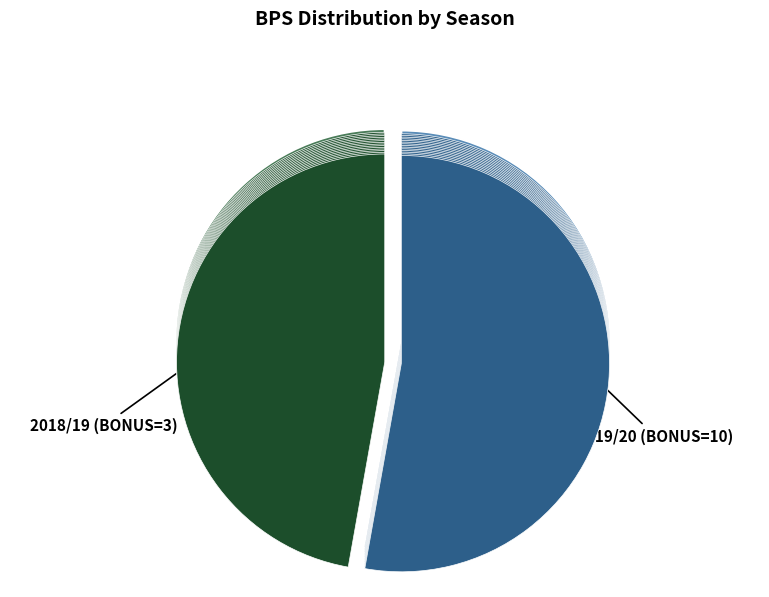

Rank the categories by value from lowest to highest.

2018/19 (bonus=3), 2019/20 (bonus=10)